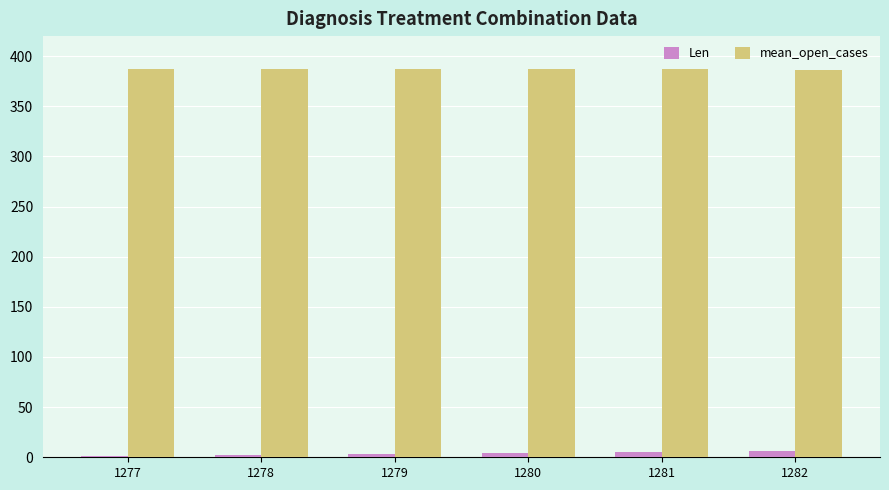

The value of mean_open_cases at 1281 is 386.8. True or false?

True